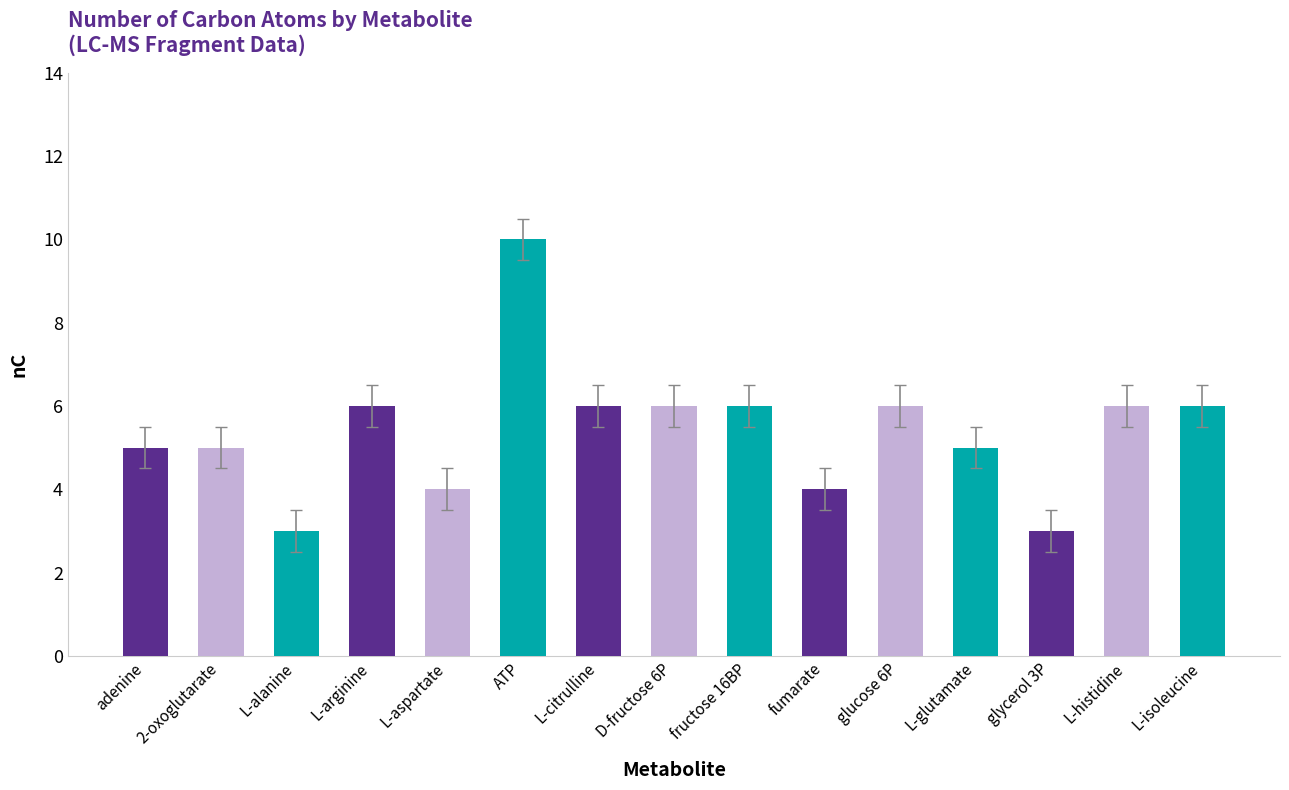

Reading left to right, extract all data points from this chart.

5	5	3	6	4	10	6	6	6	4	6	5	3	6	6